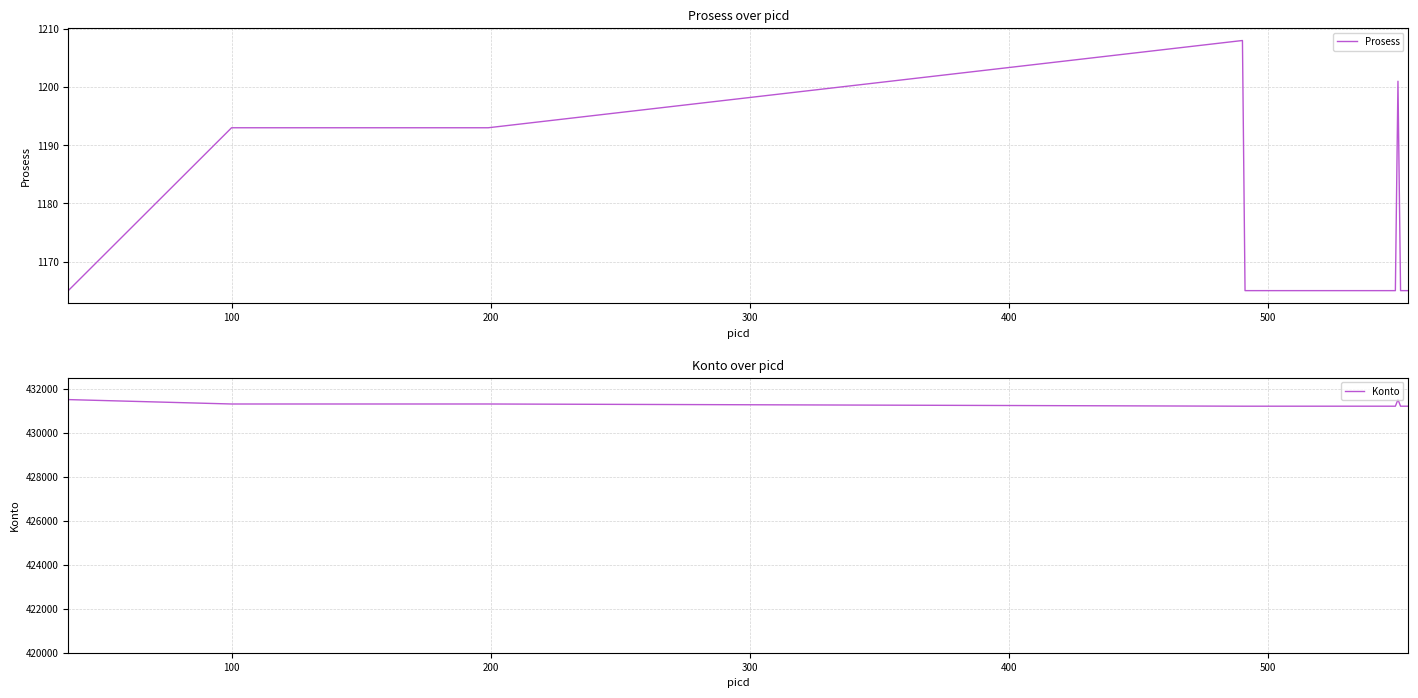

What is the highest value of the Prosess series?

1208